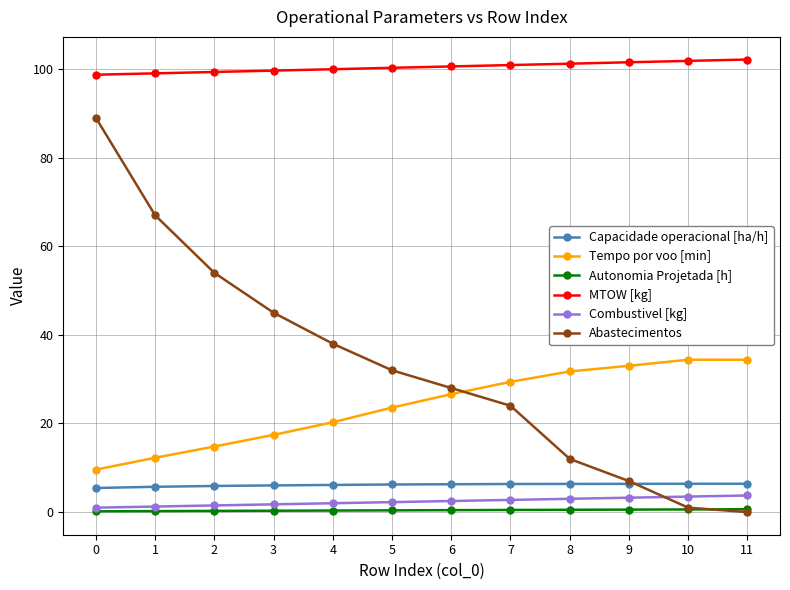

What is the difference between the maximum and minimum values in the Autonomia Projetada [h] series?

0.5